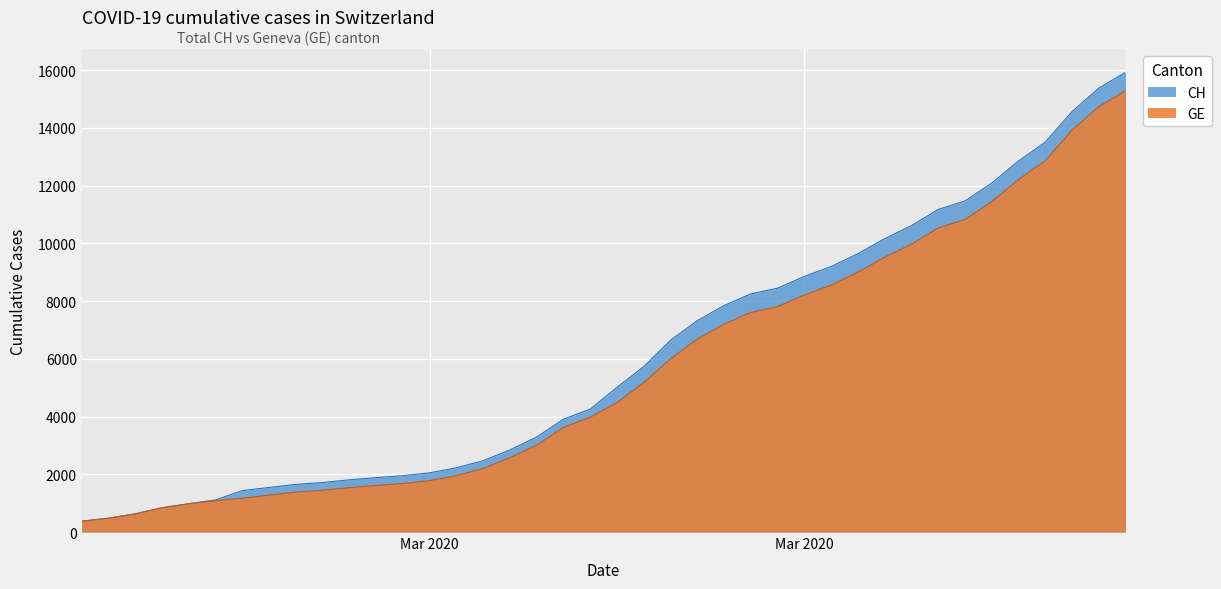

Reading right to left, what are all the values shown in this chart?

CH: 15926	15375	14561	13505	12852	12086	11467	11175	10613	10162	9642	9196	8855	8449	8249	7847	7323	6644	5731	5012	4259	3908	3291	2845	2472	2226	2051	1952	1885	1809	1715	1652	1544	1436	1113	981	840	630	479	375
GE: 15284	14733	13919	12863	12210	11444	10825	10533	9971	9520	9000	8554	8213	7807	7607	7205	6681	6002	5174	4485	3978	3627	3010	2574	2201	1955	1780	1681	1614	1538	1447	1384	1278	1171	1083	981	840	630	479	375